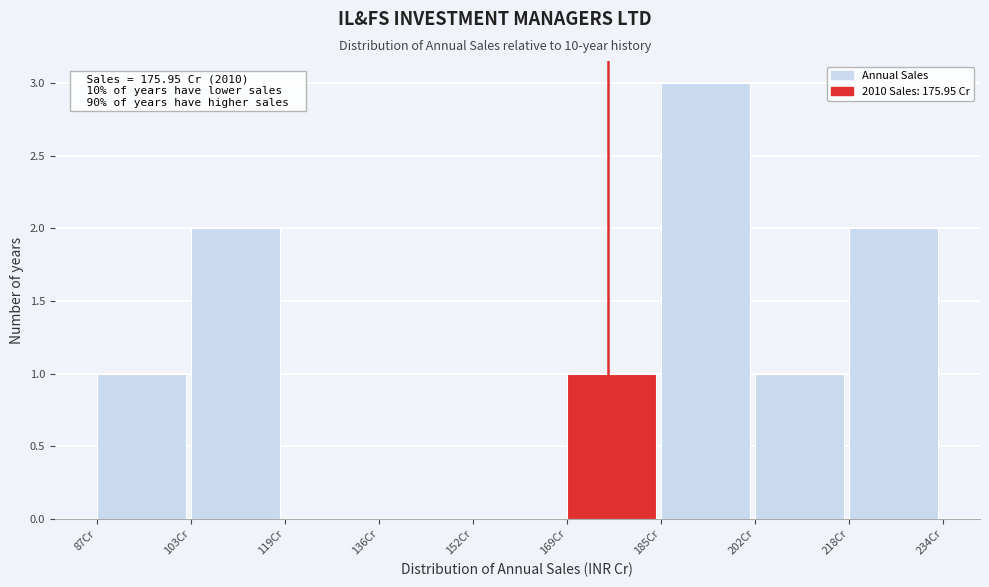

Which range on the x-axis has the tallest bar?

186 to 202